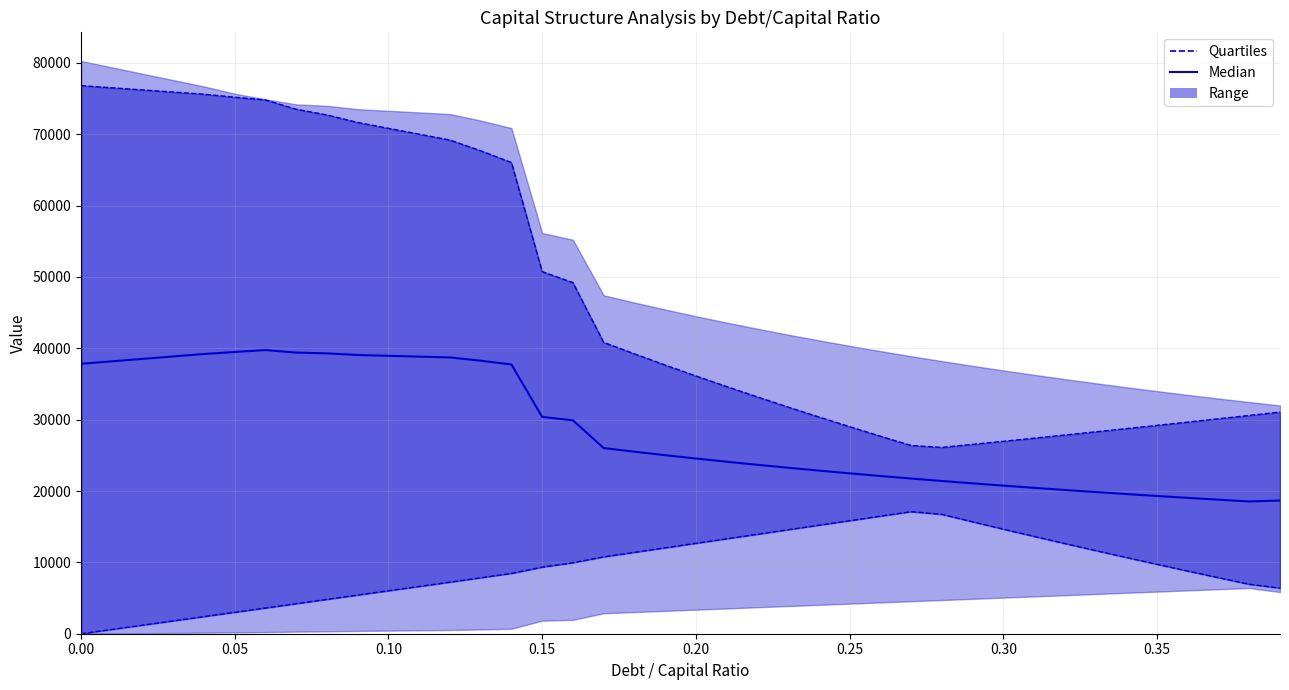

True or false: Quartiles and Median cross at least once.

False